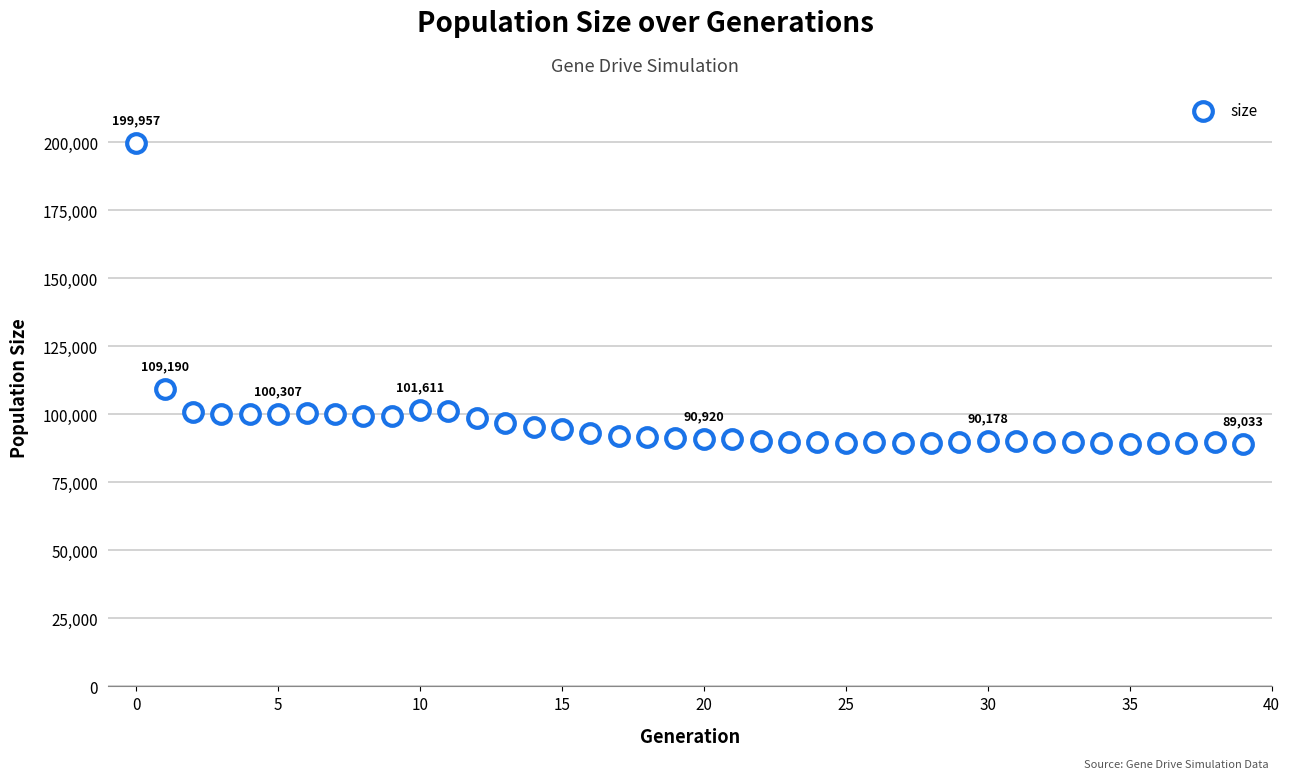

What is the range of Y values (max minus min)?

110924